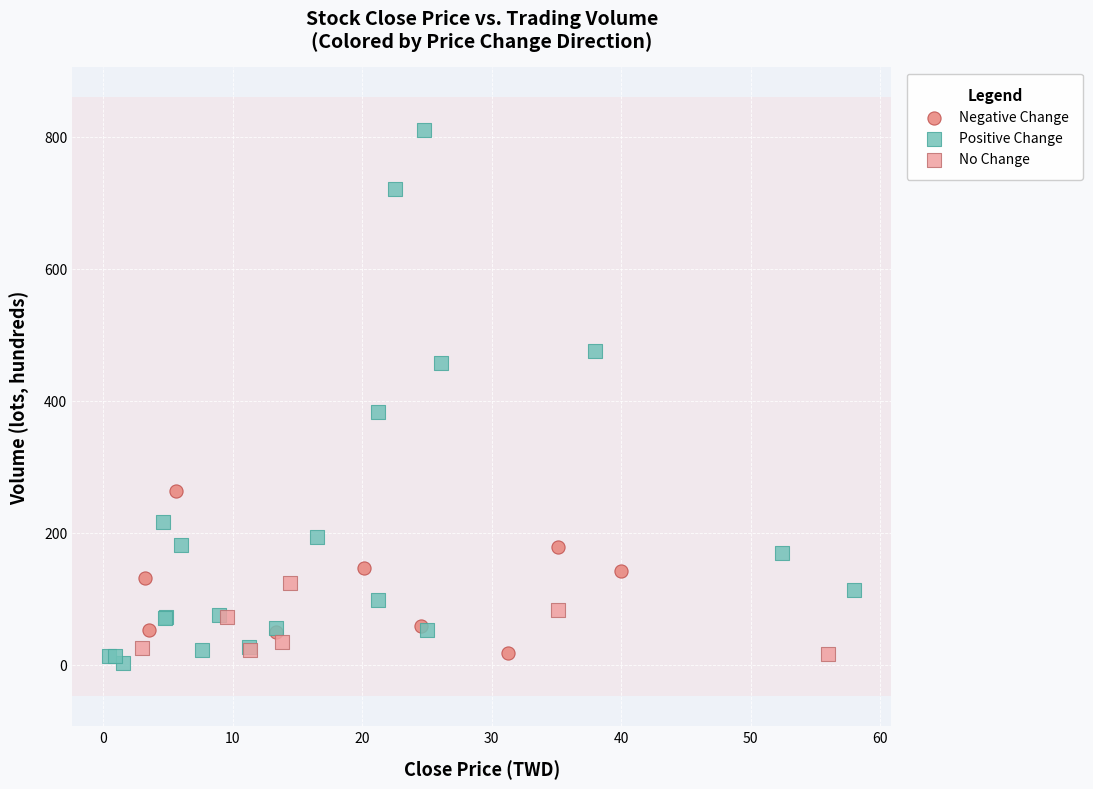

What are all the series names shown in the legend?

Negative Change, Positive Change, No Change